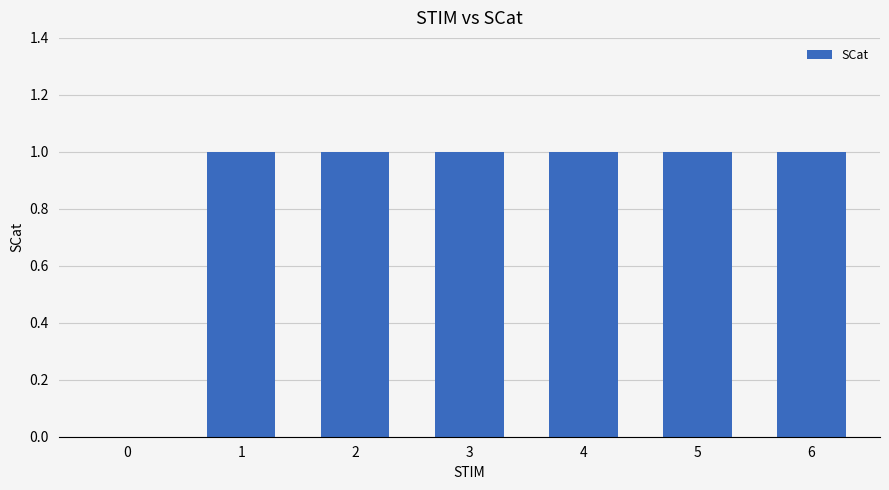

Is it true that the value at 0 is -1?

False